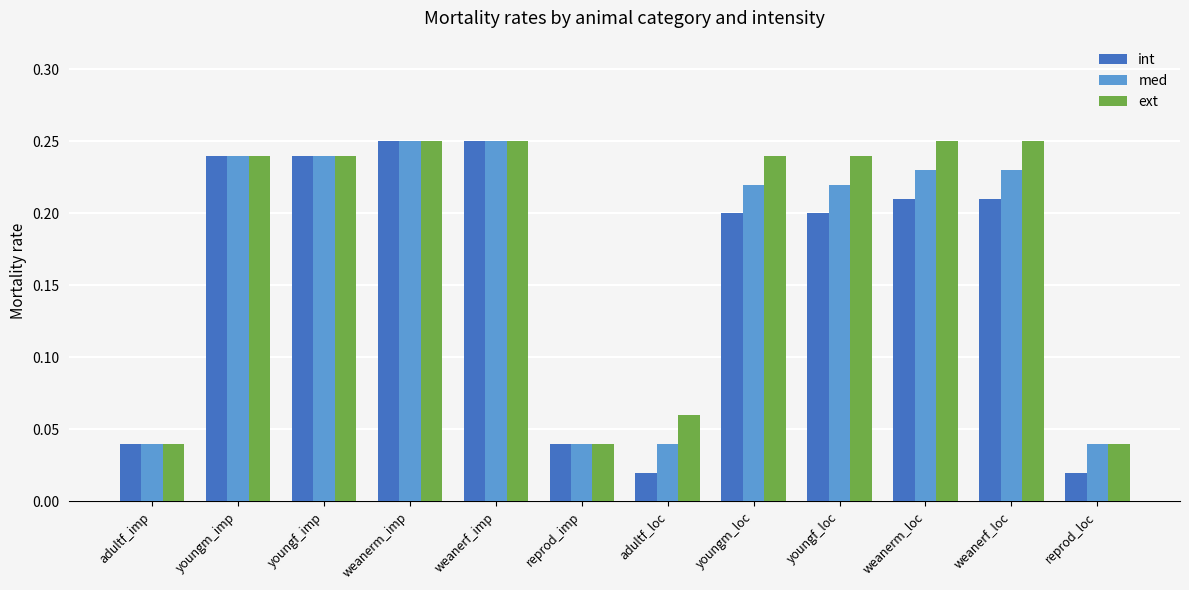

Which series has the widest spread of values?

int